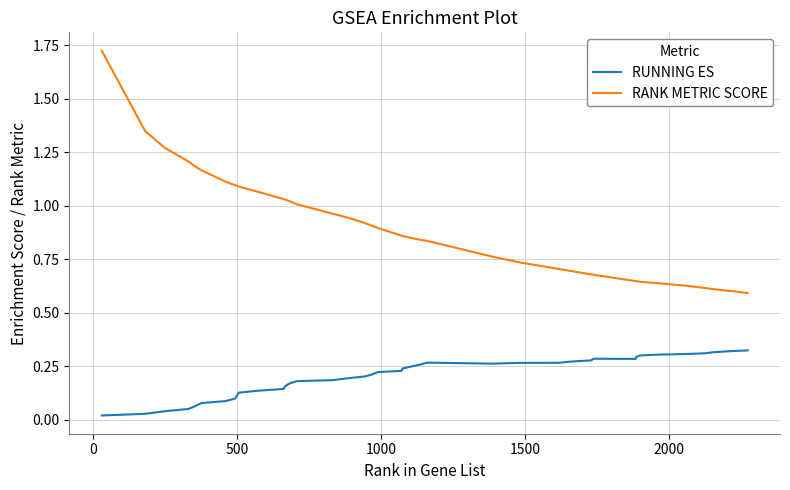

Which series has the largest range (max minus min)?

RANK METRIC SCORE